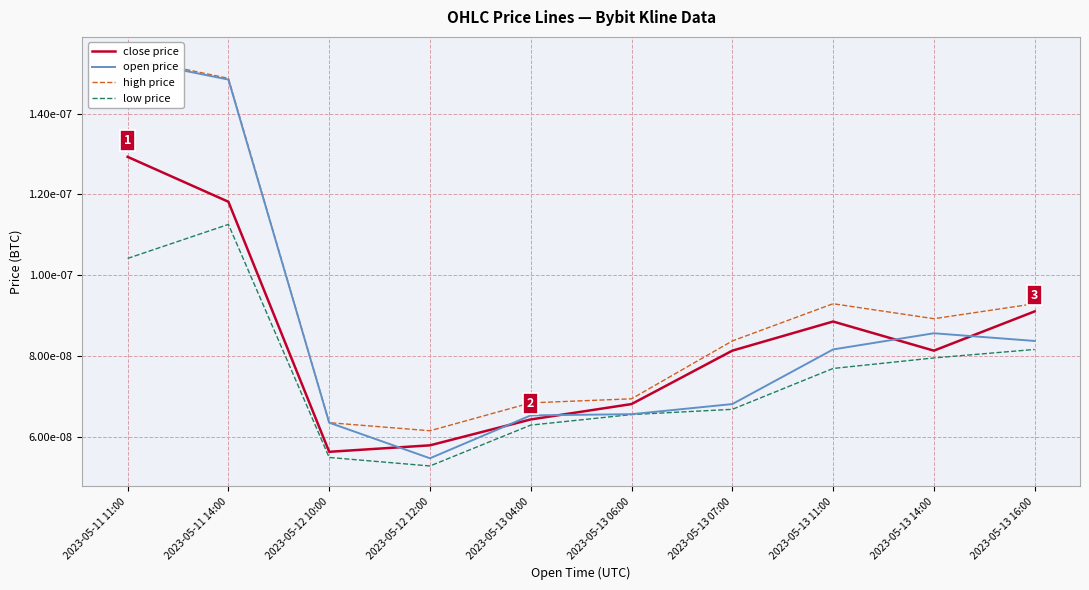

Which series has the largest total across all categories?

high price